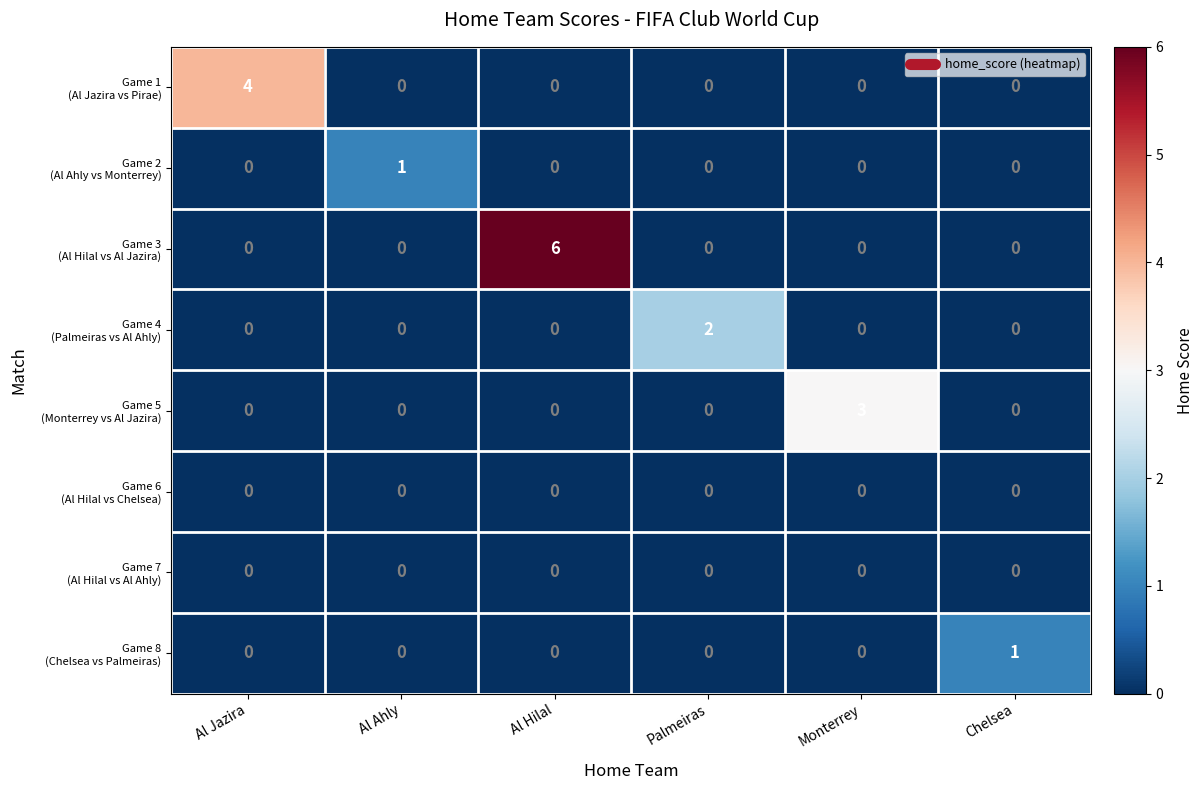

What is the total value across all series at Al Jazira?

4